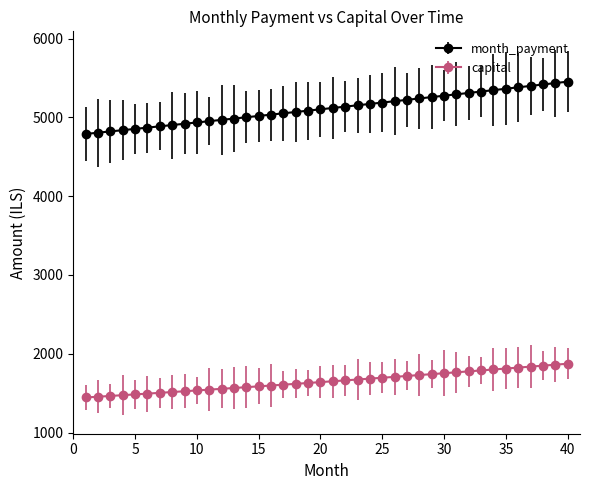

What is the value of the month_payment point at the 8th from the left?

4903.0